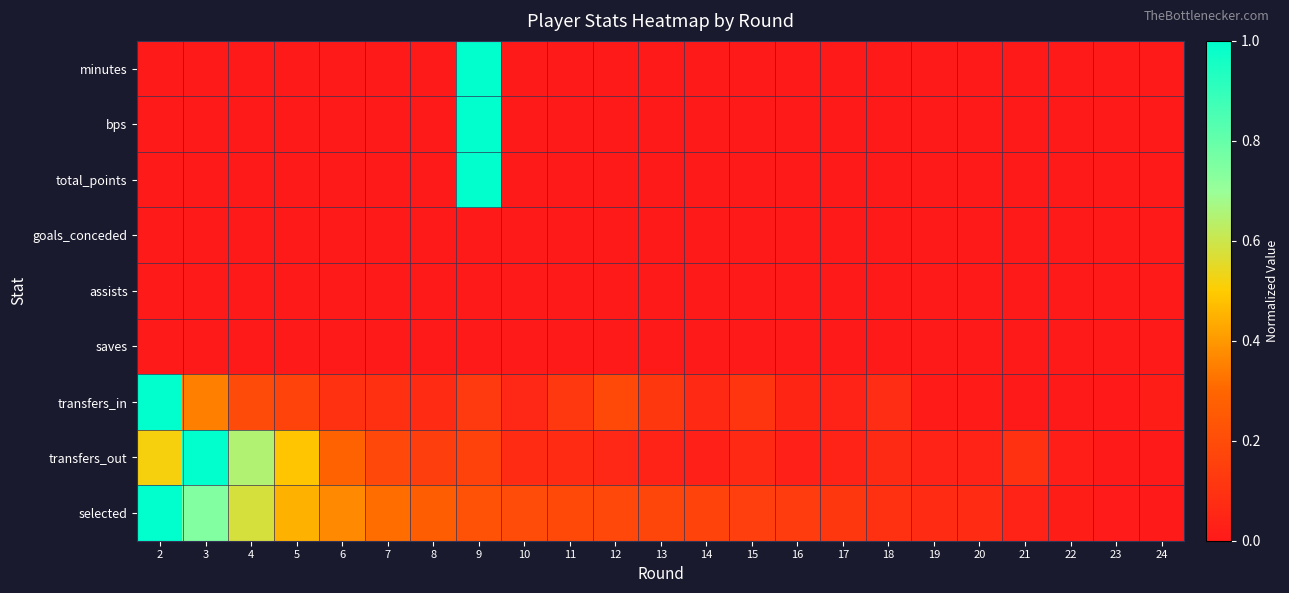

At how many categories does at least one series exceed 0?

23